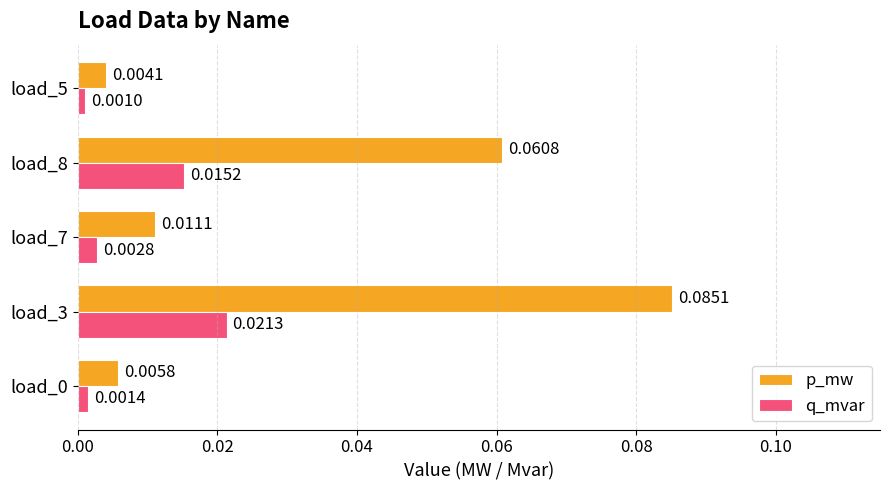

Rank the series by their maximum value, from highest to lowest.

p_mw, q_mvar